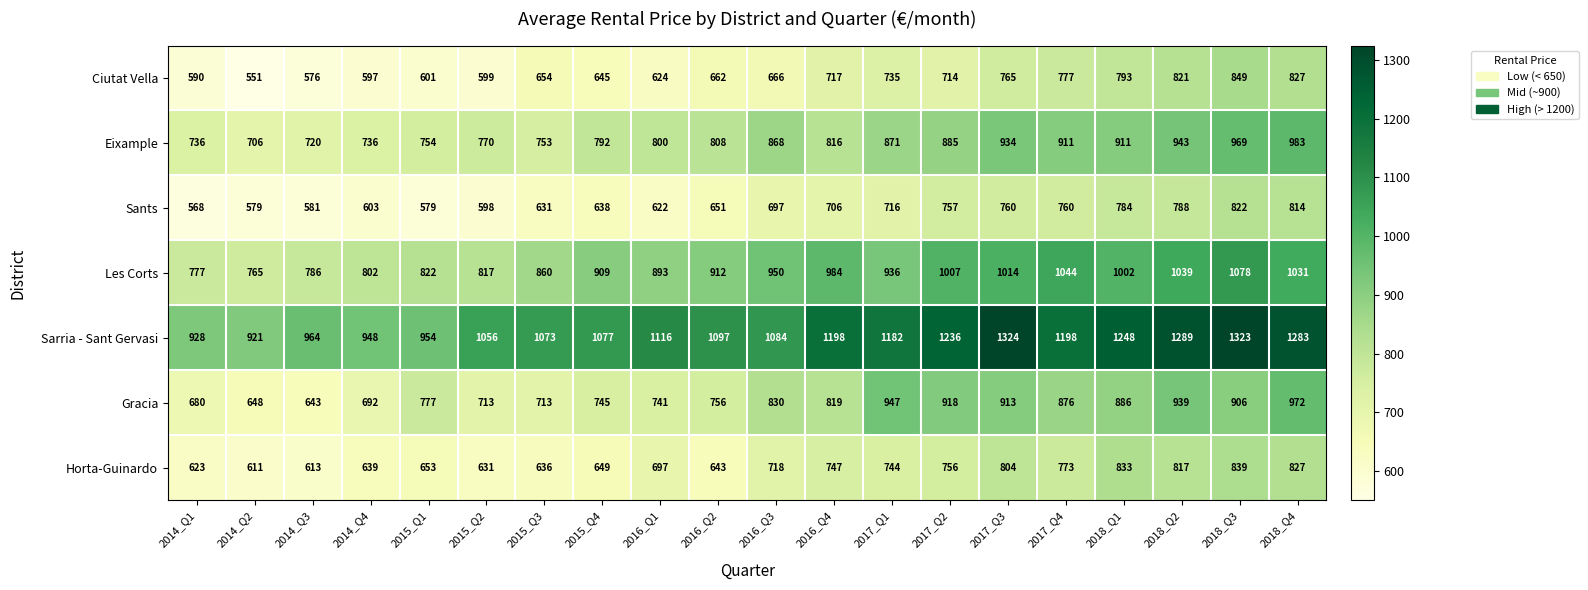

The Sarria - Sant Gervasi series shows 2102 at 2018_Q1. True or false?

False